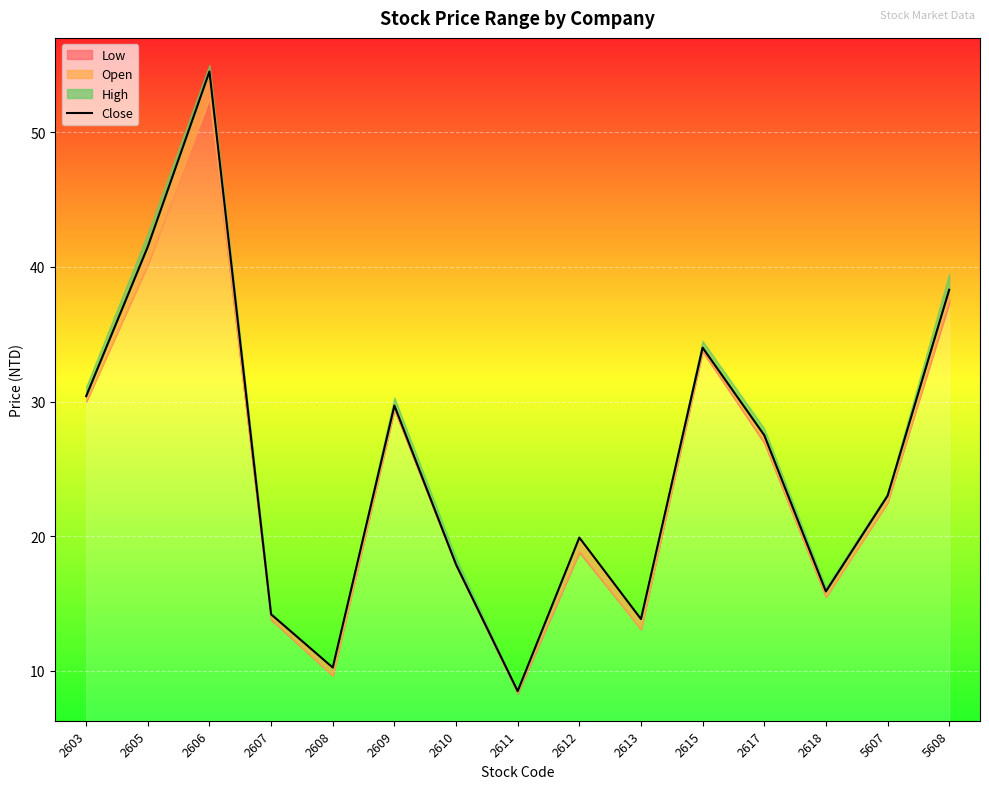

Rank the categories by value from highest to lowest.

2606, 2605, 5608, 2615, 2603, 2609, 2617, 5607, 2612, 2610, 2618, 2607, 2613, 2608, 2611